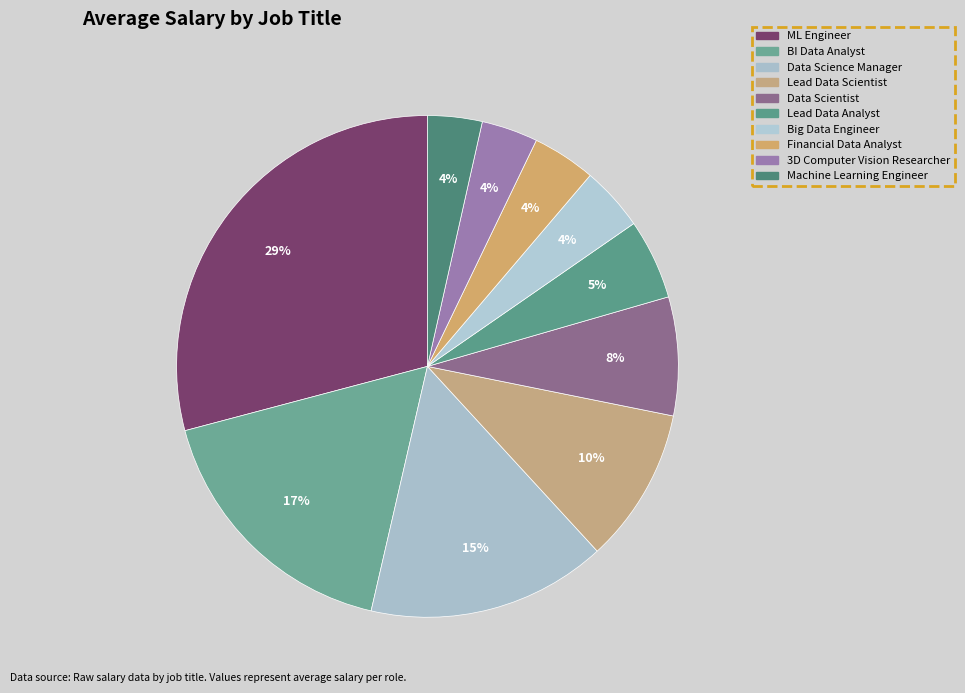

Count the number of slices in the pie.

10